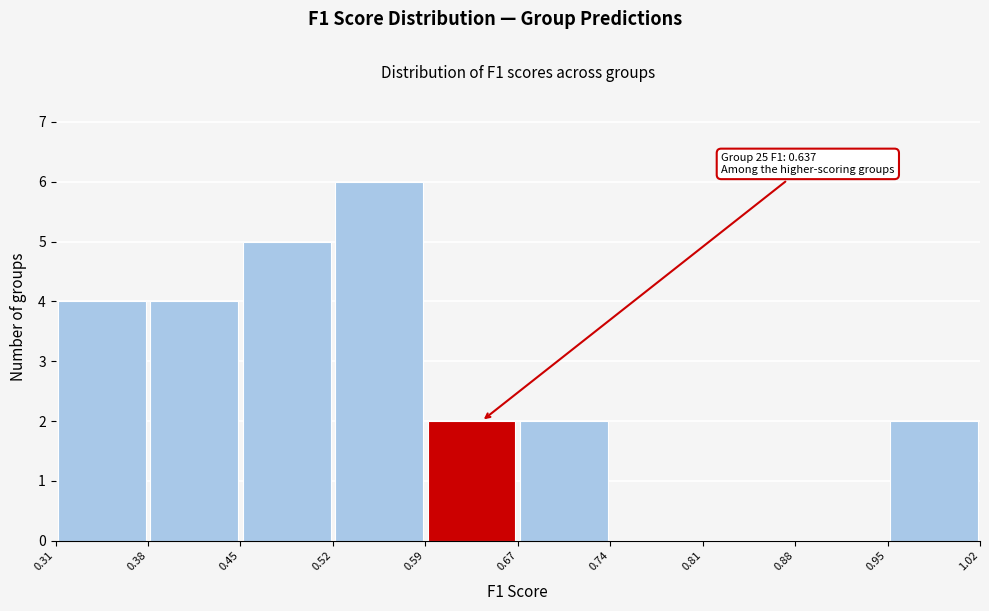

Over which range of the x-axis is the bar tallest?

0.52 to 0.59